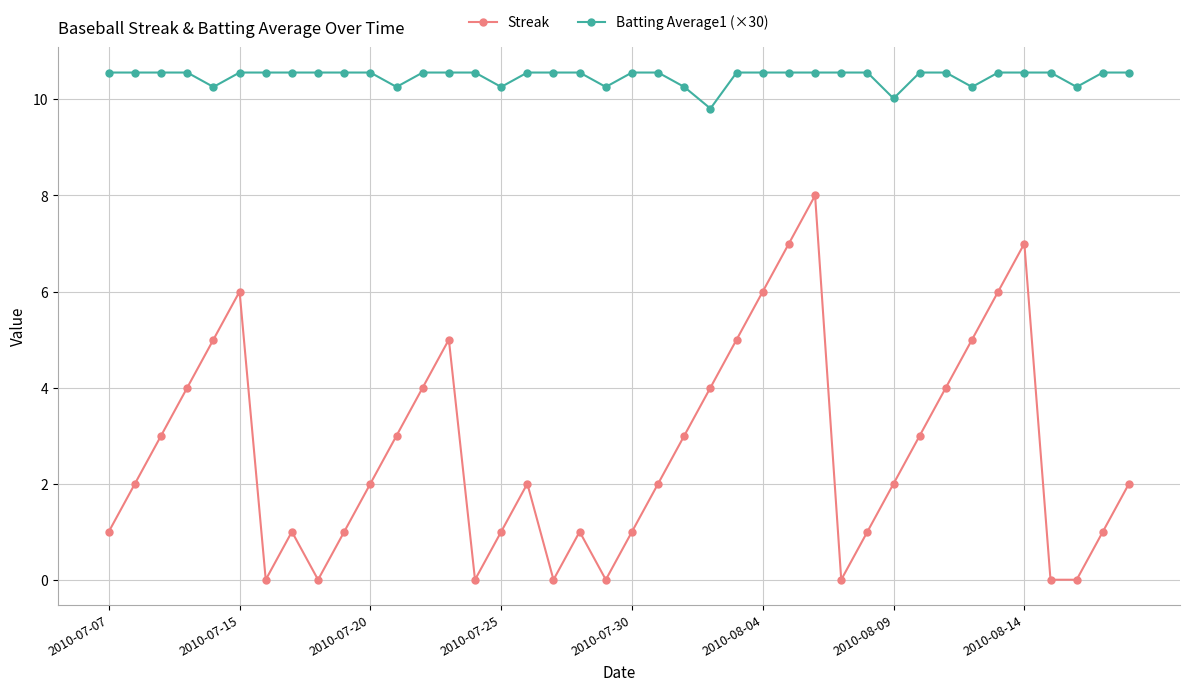

Count the number of data series in this chart.

2